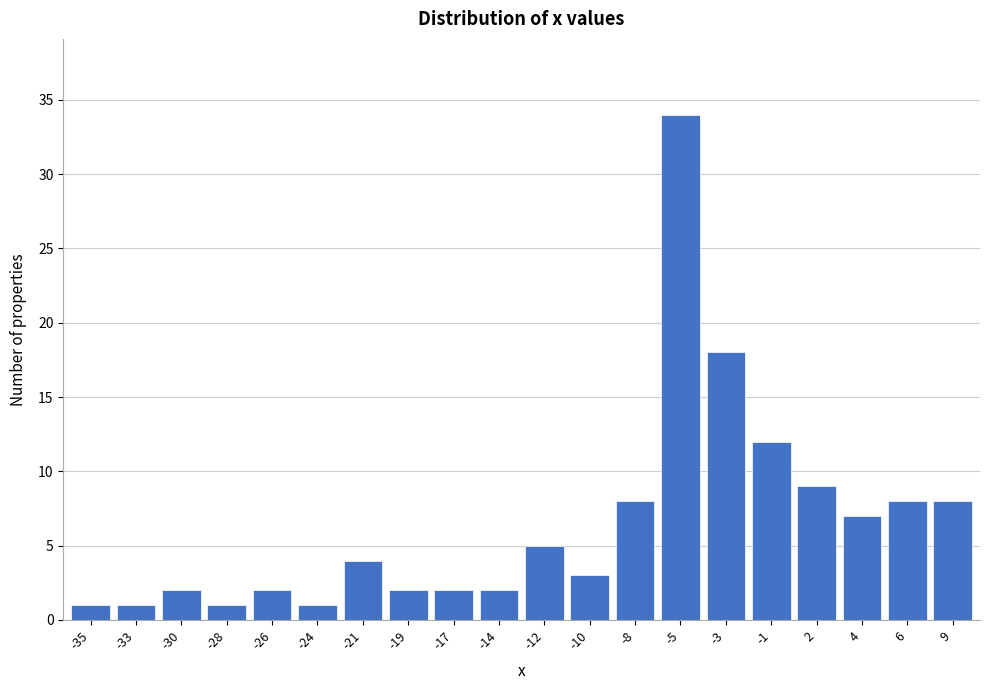

Reading left to right, extract all data points from this chart.

-35=1	-33=1	-30=2	-28=1	-26=2	-24=1	-21=4	-19=2	-17=2	-14=2	-12=5	-10=3	-8=8	-5=34	-3=18	-1=12	2=9	4=7	6=8	9=8